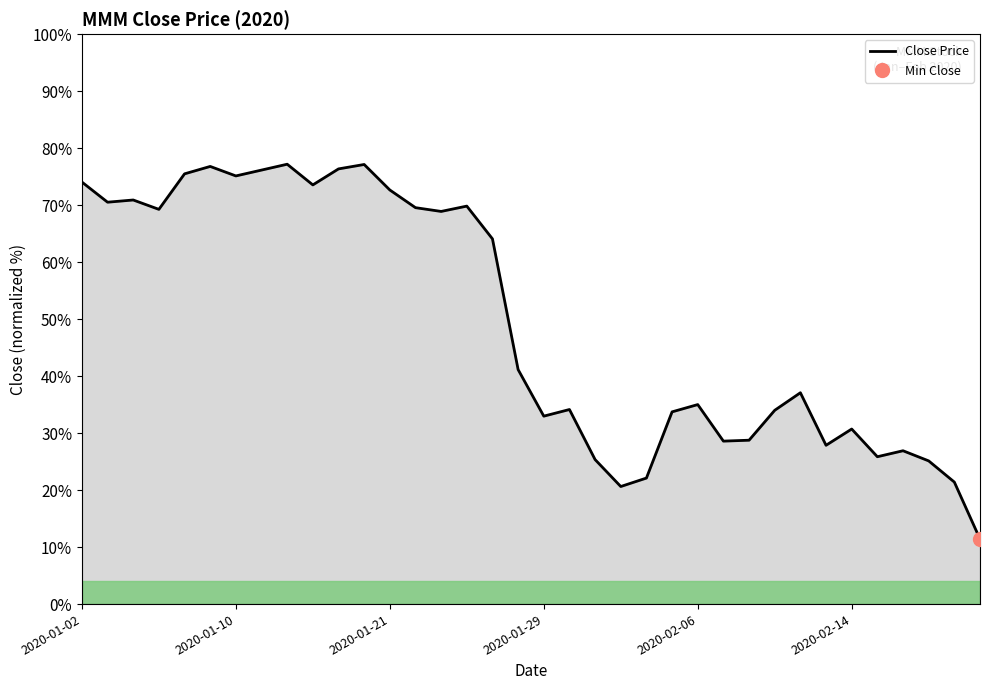

Approximately how many times larger is the value at 15 compared to 35?

6.1